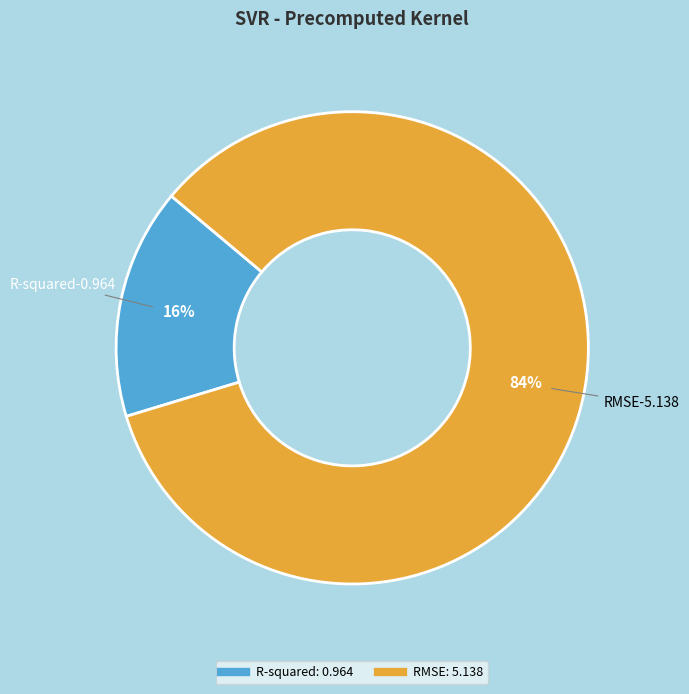

Is there any slice that represents more than half of the pie?

Yes